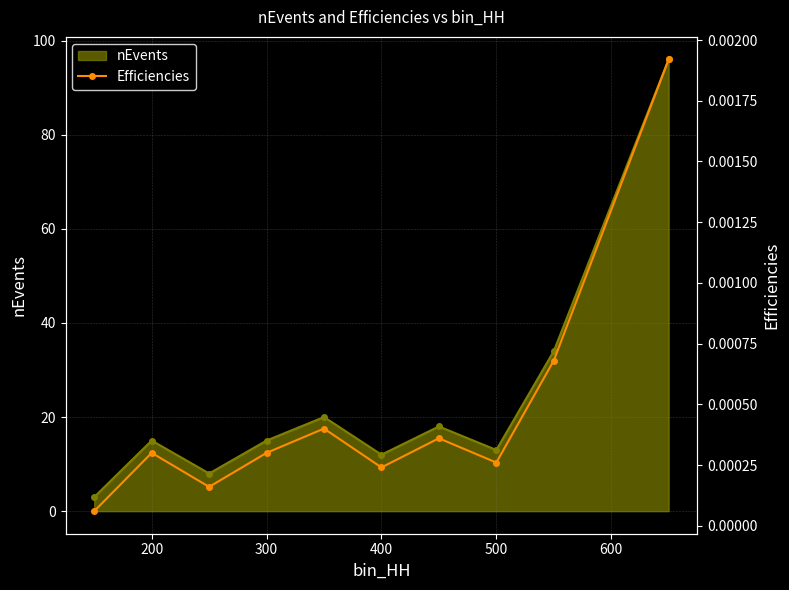

What is the minimum value for nEvents?

3